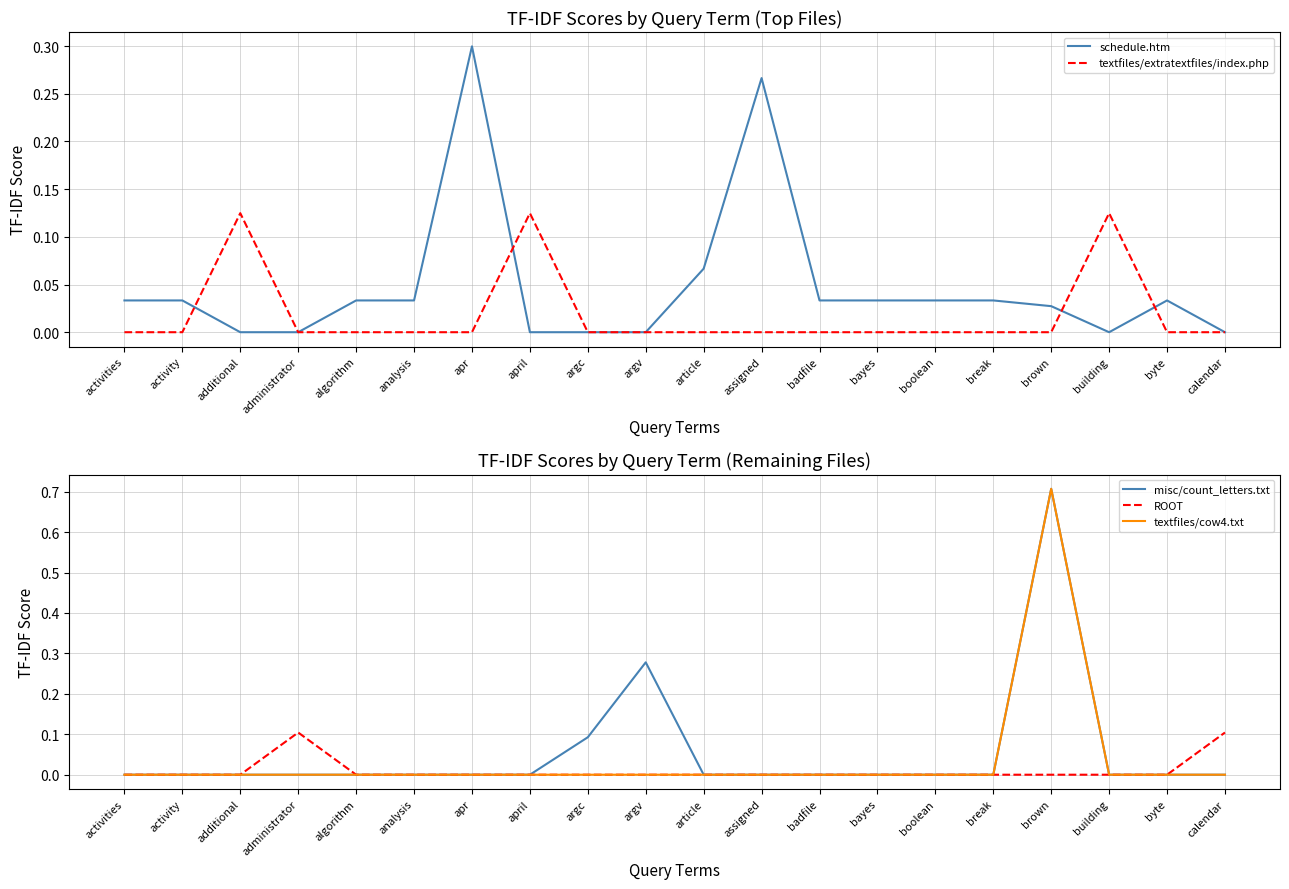

At april, list the series in order from largest to smallest.

textfiles/extratextfiles/index.php, schedule.htm, misc/count_letters.txt, ROOT, textfiles/cow4.txt